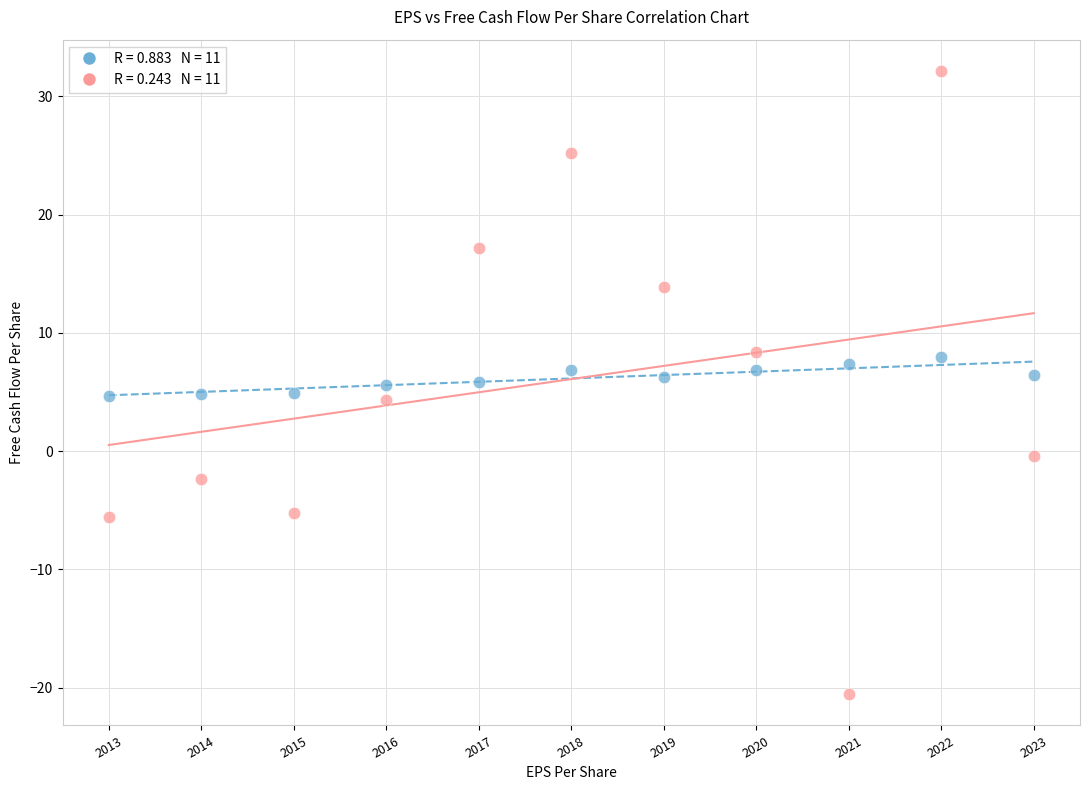

How many points are shown in the scatter plot?

22